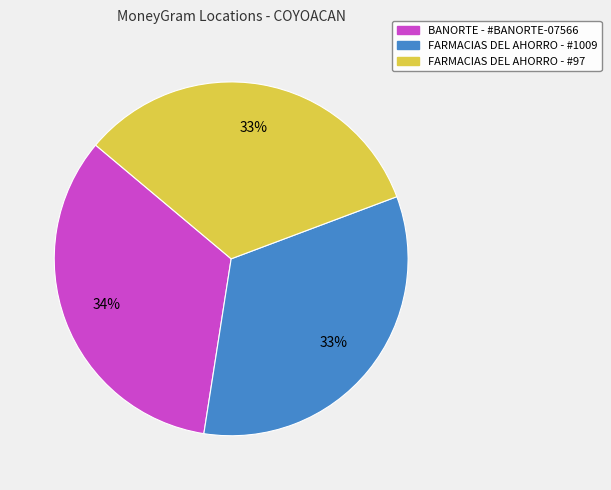

How many slices are in this pie chart?

3